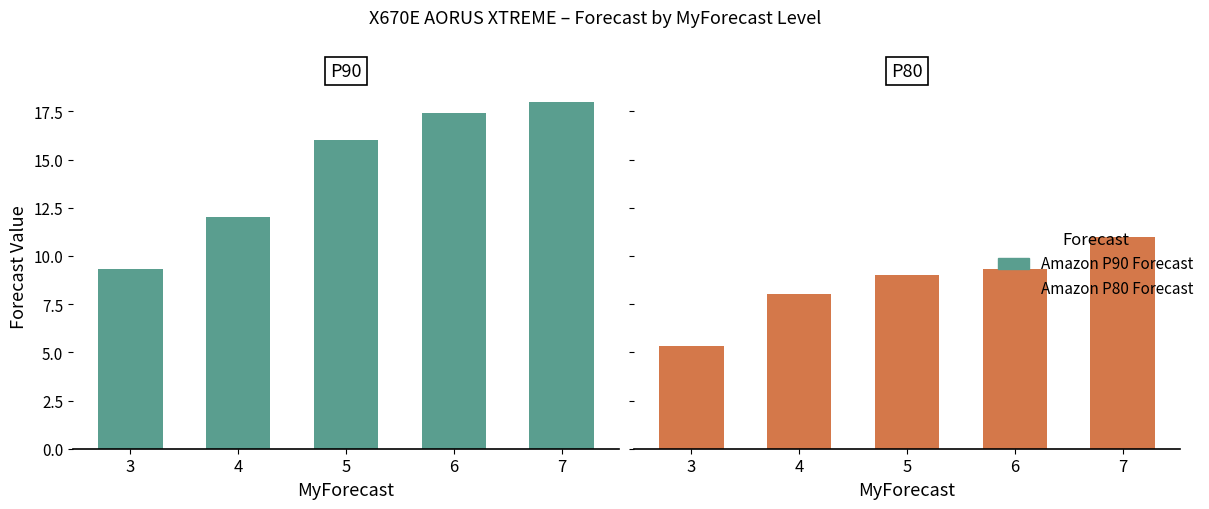

How many bars are there in each group?

2